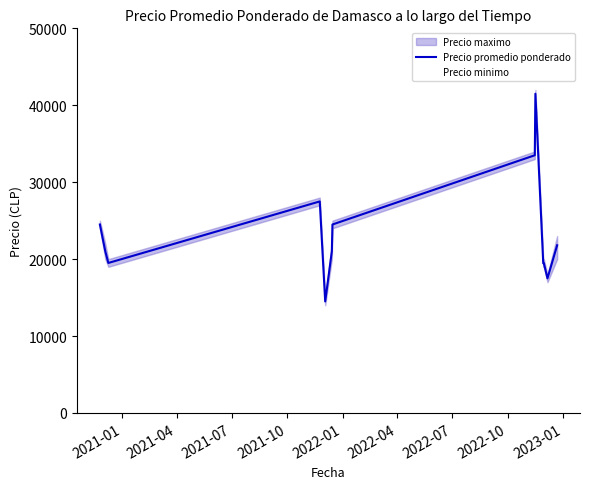

What is the minimum value for Precio promedio ponderado?

14500